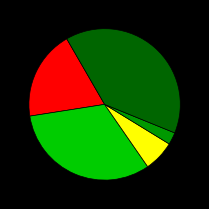

Is there a majority slice in this chart?

No